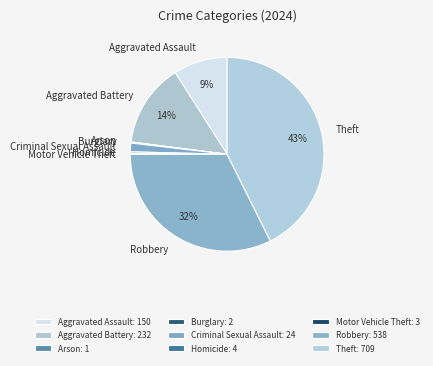

To the nearest percent, what is the average slice percentage?

11%